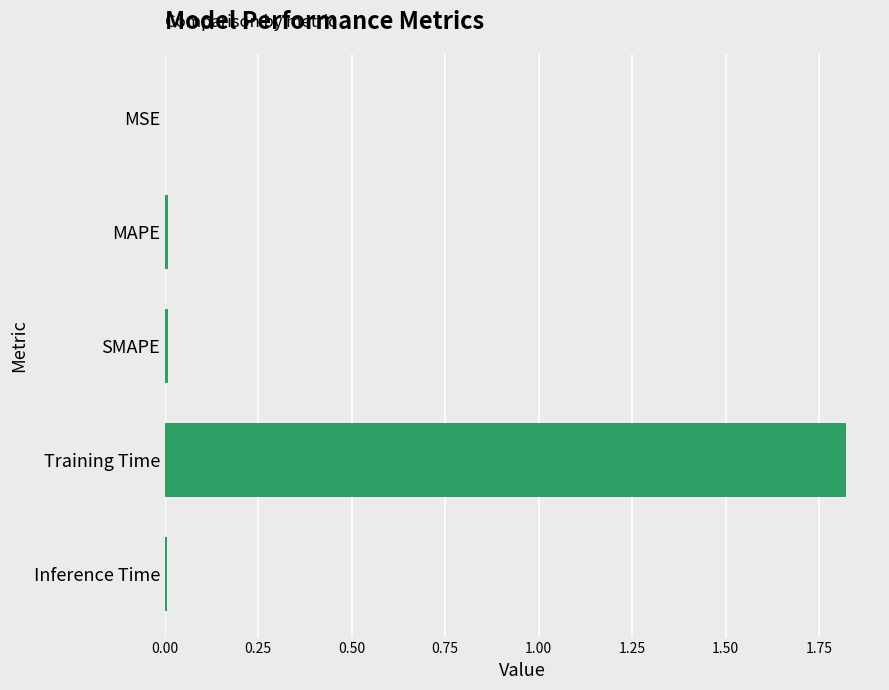

At which category does the chart reach its peak across all series?

Training Time